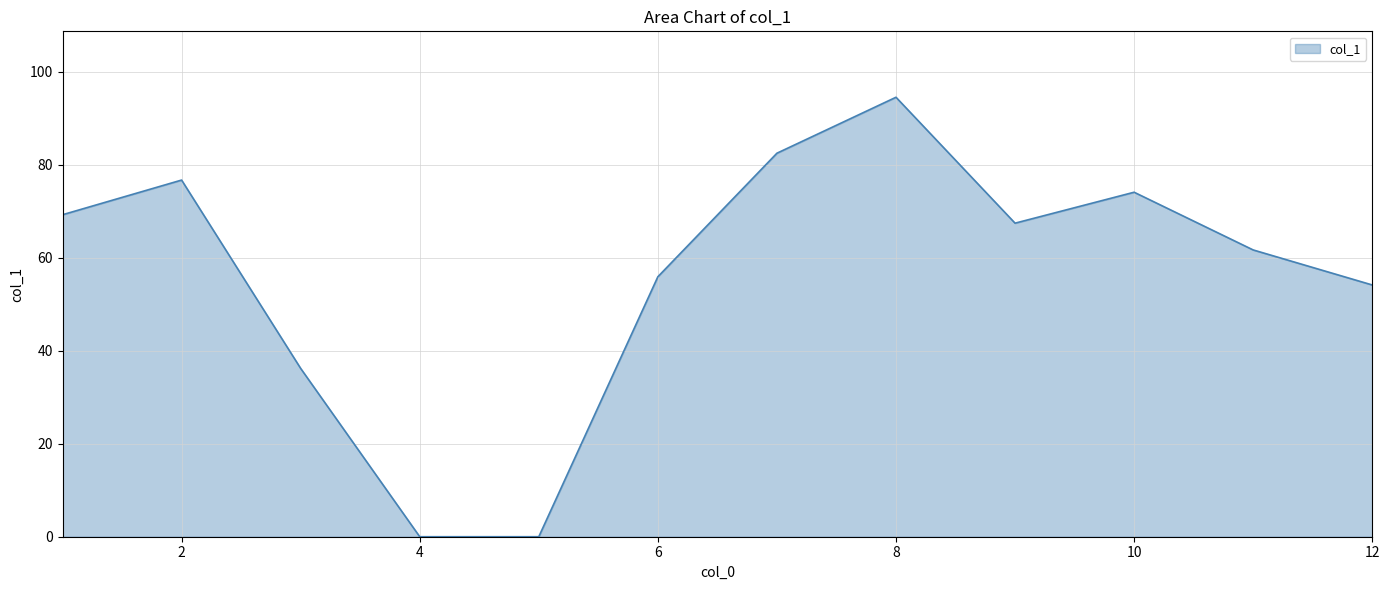

What is the maximum value shown in the chart?

94.5